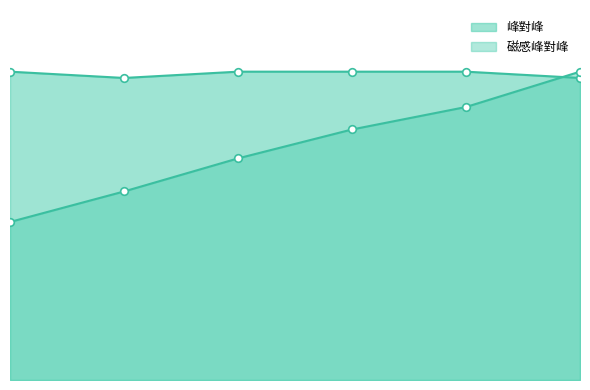

Which series reaches the minimum Y coordinate?

磁感峰對峰